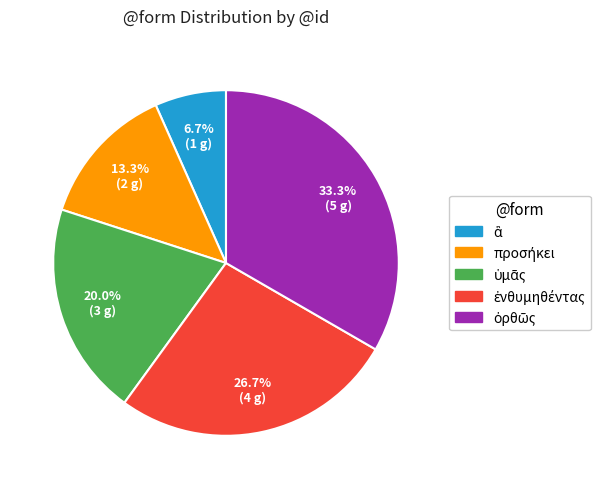

Is there any slice that represents more than half of the pie?

No